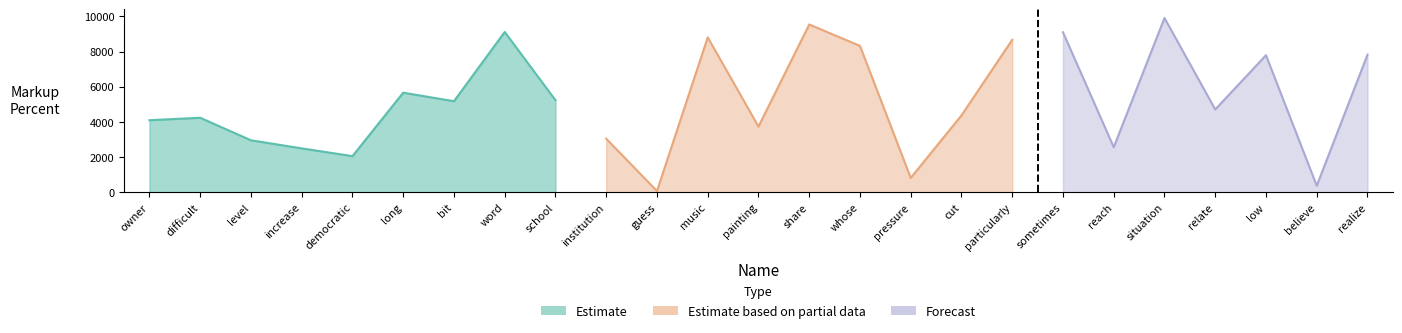

What is the difference between the maximum and second lowest values in the Estimate based on partial data series?

8730.1